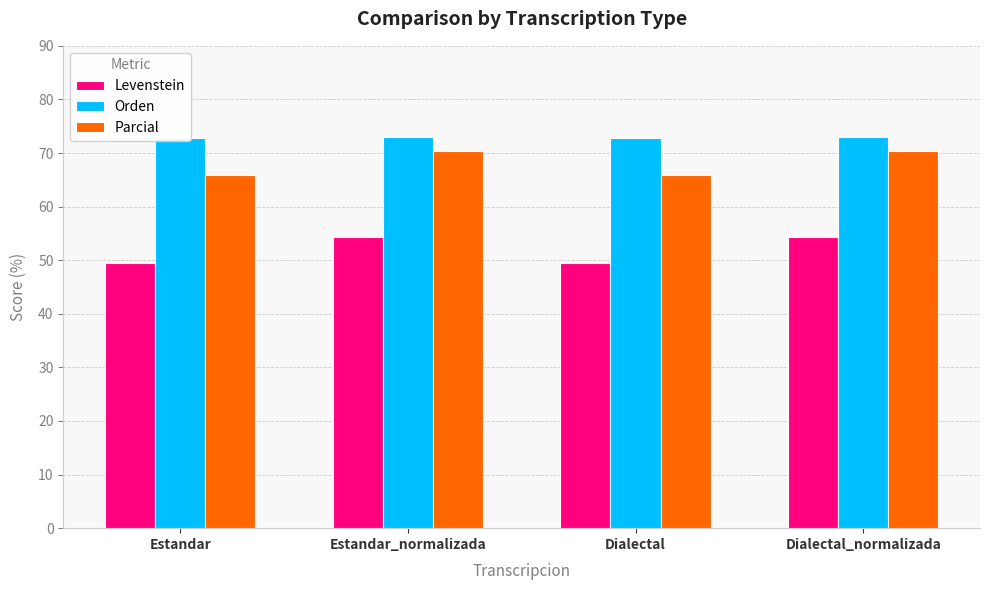

What is the value of the Orden bar at the 1st from the left?

72.8